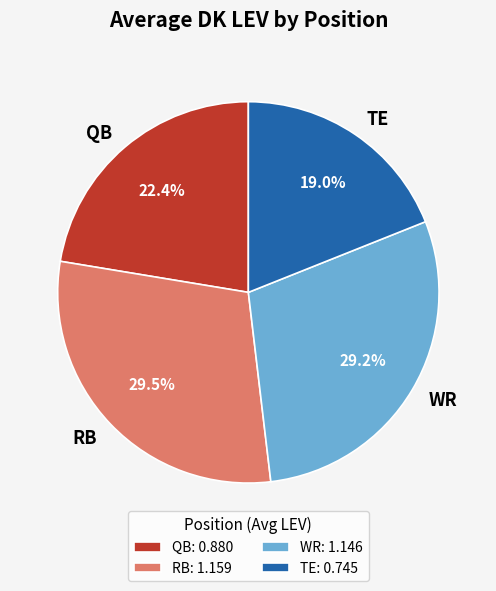

The RB slice represents 15% of the pie. True or false?

False